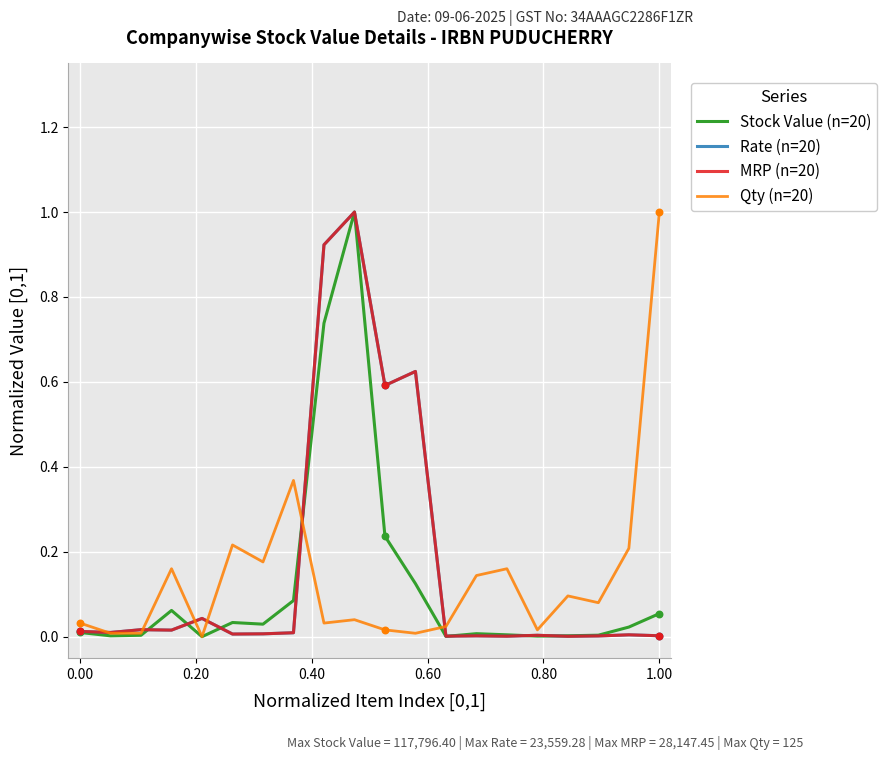

At how many categories does at least one series exceed 0?

20